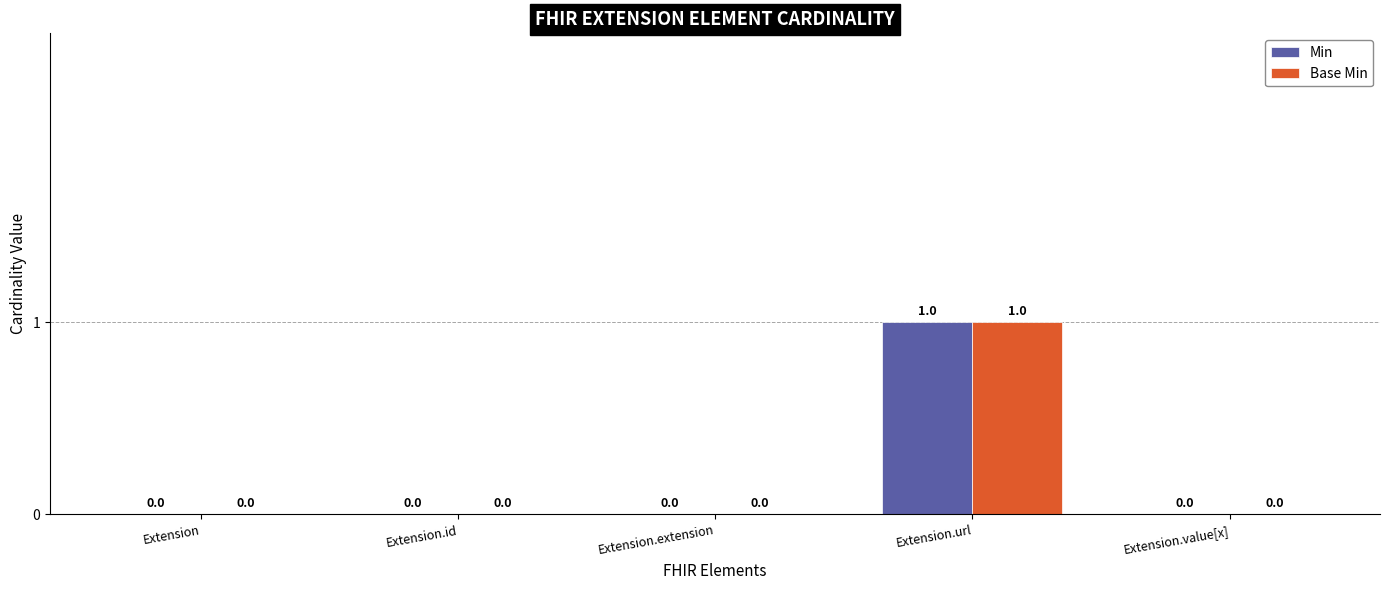

Is it true that Min equals 1 at Extension?

False